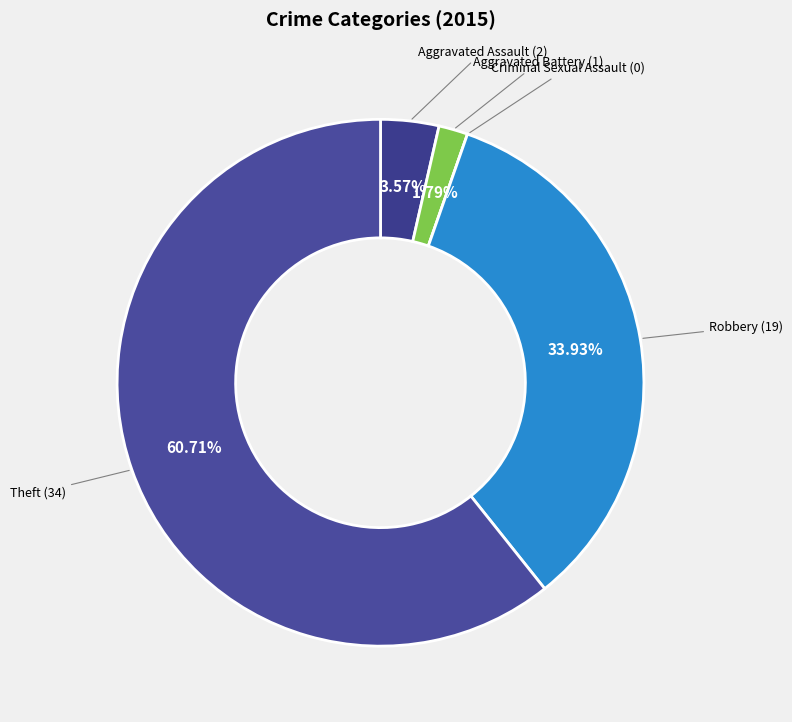

How many segments does this pie chart have?

5